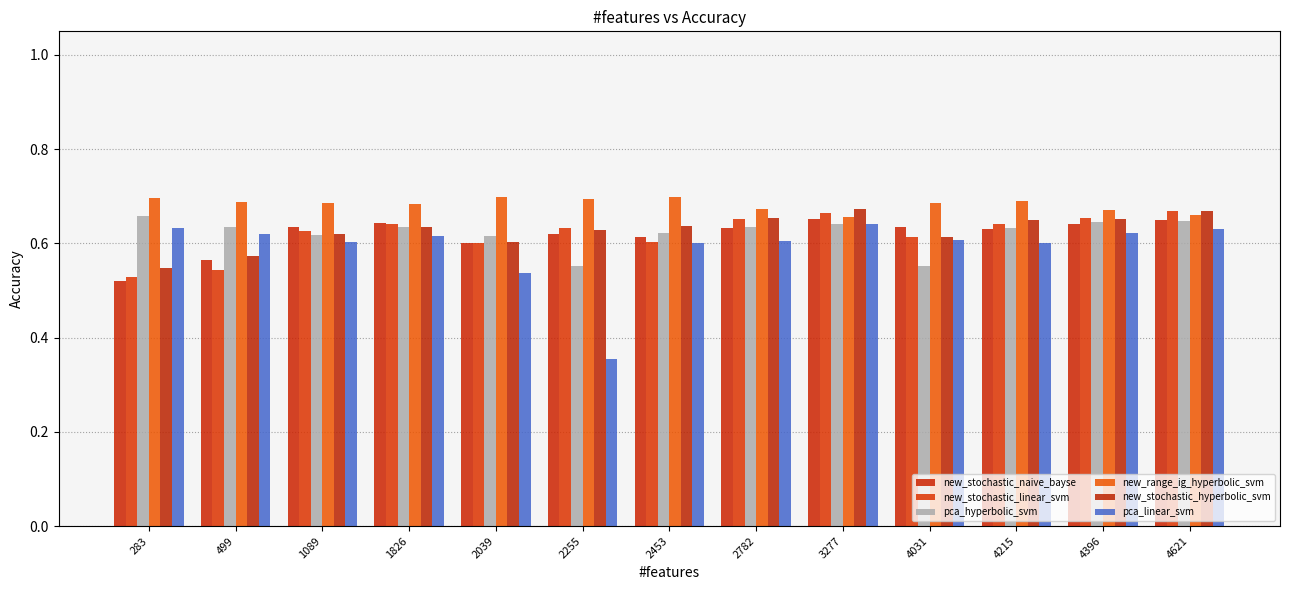

Reading left to right, transcribe all the data shown in this chart.

new_stochastic_naive_bayse: 283=0.5	499=0.6	1089=0.6	1826=0.6	2039=0.6	2255=0.6	2453=0.6	2782=0.6	3277=0.7	4031=0.6	4215=0.6	4396=0.6	4621=0.6
new_stochastic_linear_svm: 283=0.5	499=0.5	1089=0.6	1826=0.6	2039=0.6	2255=0.6	2453=0.6	2782=0.7	3277=0.7	4031=0.6	4215=0.6	4396=0.7	4621=0.7
pca_hyperbolic_svm: 283=0.7	499=0.6	1089=0.6	1826=0.6	2039=0.6	2255=0.6	2453=0.6	2782=0.6	3277=0.6	4031=0.6	4215=0.6	4396=0.6	4621=0.6
new_range_ig_hyperbolic_svm: 283=0.7	499=0.7	1089=0.7	1826=0.7	2039=0.7	2255=0.7	2453=0.7	2782=0.7	3277=0.7	4031=0.7	4215=0.7	4396=0.7	4621=0.7
new_stochastic_hyperbolic_svm: 283=0.5	499=0.6	1089=0.6	1826=0.6	2039=0.6	2255=0.6	2453=0.6	2782=0.7	3277=0.7	4031=0.6	4215=0.7	4396=0.7	4621=0.7
pca_linear_svm: 283=0.6	499=0.6	1089=0.6	1826=0.6	2039=0.5	2255=0.4	2453=0.6	2782=0.6	3277=0.6	4031=0.6	4215=0.6	4396=0.6	4621=0.6